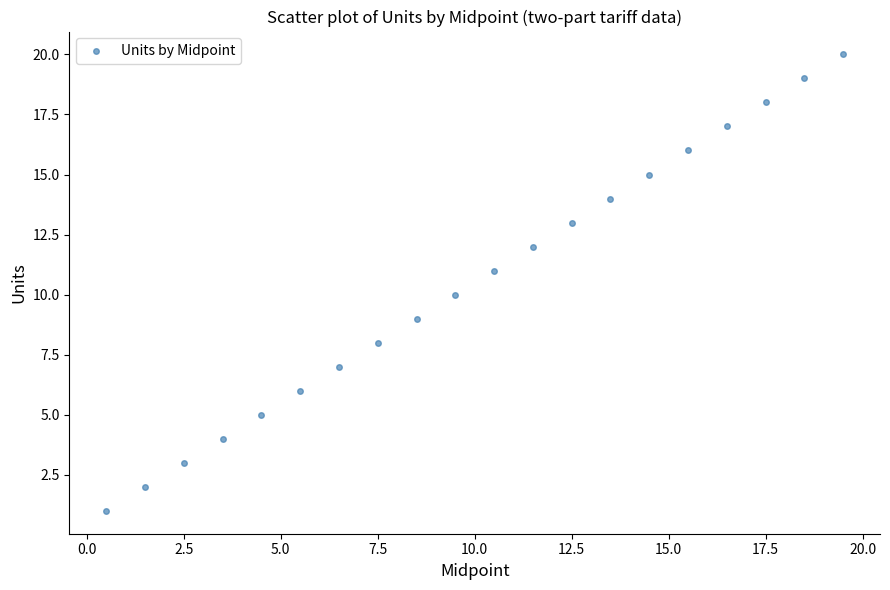

What is the range of Y values (max minus min)?

19